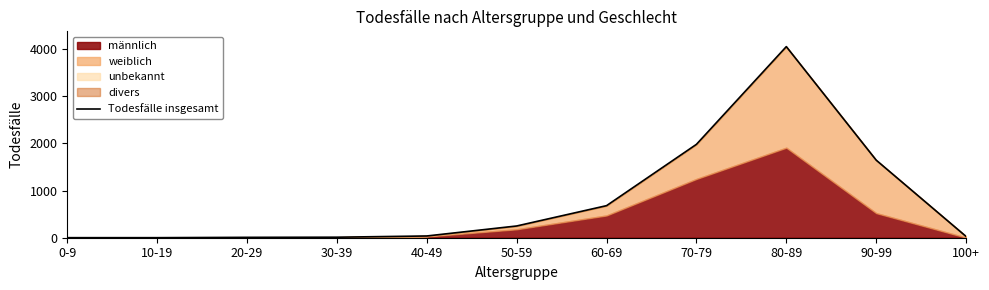

Approximately how many times larger is the value at 30-39 compared to 40-49?

0.3